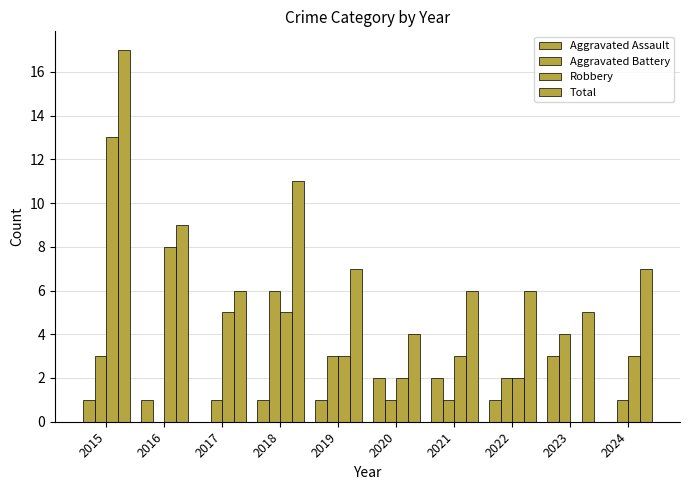

Which has a higher value, 2017 or 2019?

2019